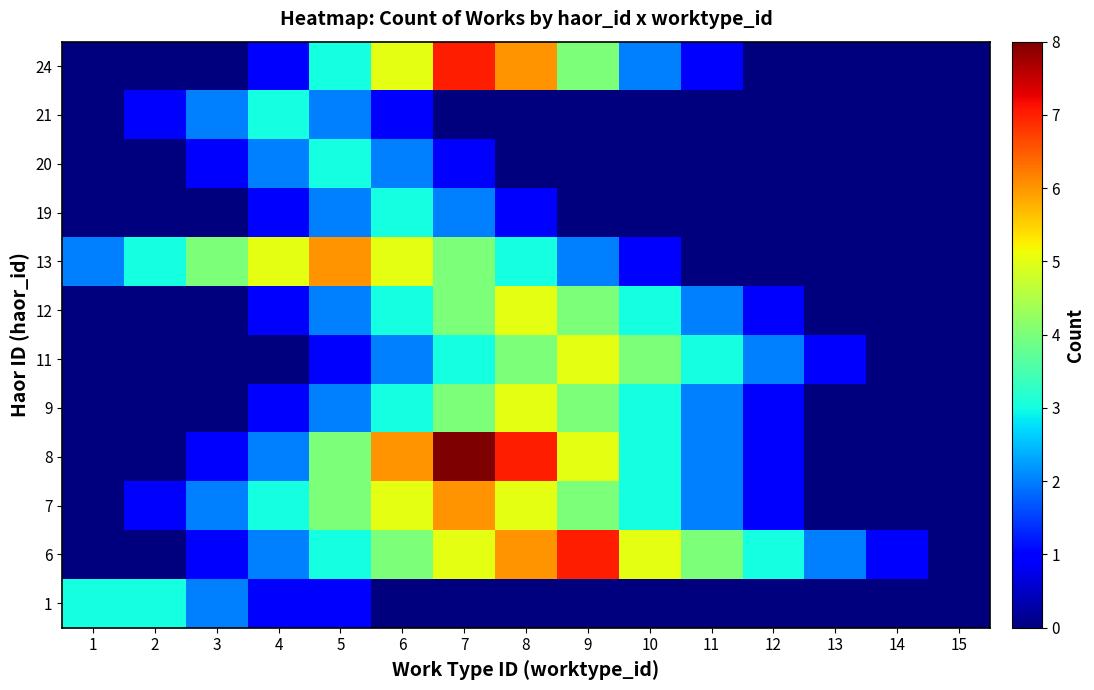

Reading left to right, what are all the values shown in this chart?

1: 1=3	2=3	3=2	4=1	5=1	6=0	7=0	8=0	9=0	10=0	11=0	12=0	13=0	14=0	15=0
6: 1=0	2=0	3=1	4=2	5=3	6=4	7=5	8=6	9=7	10=5	11=4	12=3	13=2	14=1	15=0
7: 1=0	2=1	3=2	4=3	5=4	6=5	7=6	8=5	9=4	10=3	11=2	12=1	13=0	14=0	15=0
8: 1=0	2=0	3=1	4=2	5=4	6=6	7=8	8=7	9=5	10=3	11=2	12=1	13=0	14=0	15=0
9: 1=0	2=0	3=0	4=1	5=2	6=3	7=4	8=5	9=4	10=3	11=2	12=1	13=0	14=0	15=0
11: 1=0	2=0	3=0	4=0	5=1	6=2	7=3	8=4	9=5	10=4	11=3	12=2	13=1	14=0	15=0
12: 1=0	2=0	3=0	4=1	5=2	6=3	7=4	8=5	9=4	10=3	11=2	12=1	13=0	14=0	15=0
13: 1=2	2=3	3=4	4=5	5=6	6=5	7=4	8=3	9=2	10=1	11=0	12=0	13=0	14=0	15=0
19: 1=0	2=0	3=0	4=1	5=2	6=3	7=2	8=1	9=0	10=0	11=0	12=0	13=0	14=0	15=0
20: 1=0	2=0	3=1	4=2	5=3	6=2	7=1	8=0	9=0	10=0	11=0	12=0	13=0	14=0	15=0
21: 1=0	2=1	3=2	4=3	5=2	6=1	7=0	8=0	9=0	10=0	11=0	12=0	13=0	14=0	15=0
24: 1=0	2=0	3=0	4=1	5=3	6=5	7=7	8=6	9=4	10=2	11=1	12=0	13=0	14=0	15=0